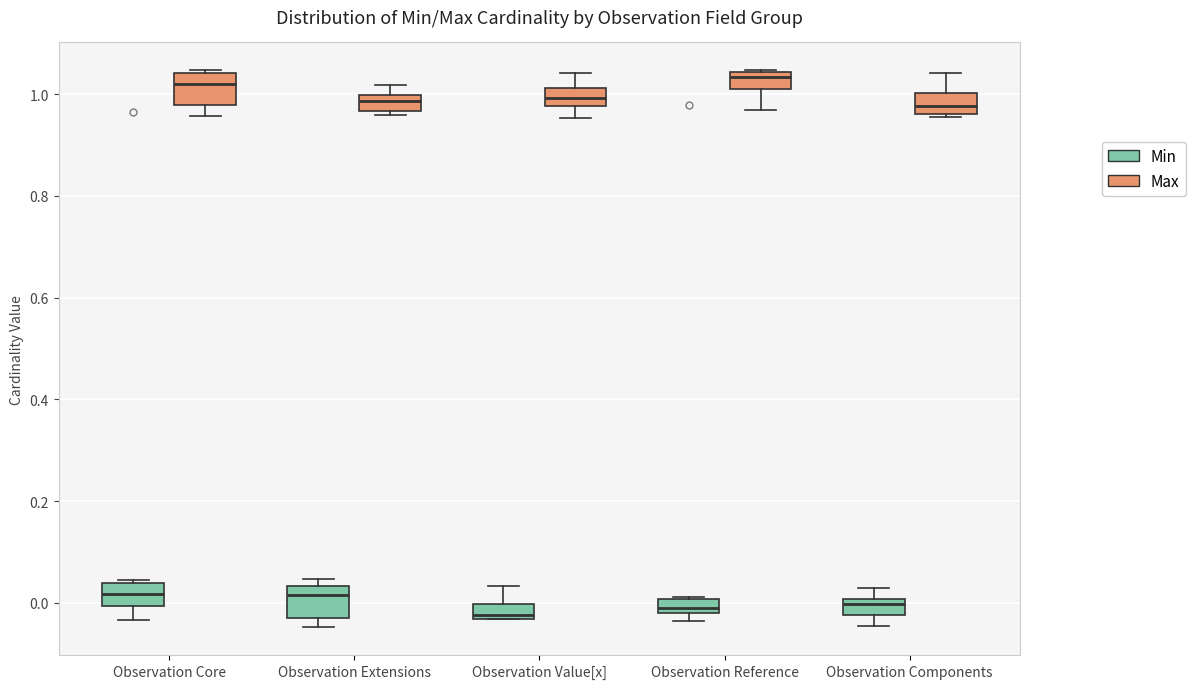

Where is the lower edge of the box for Observation Extensions (Min) on the y-axis? The values are not printed on the chart, so give them approximately, as read against the axis.

-0.04